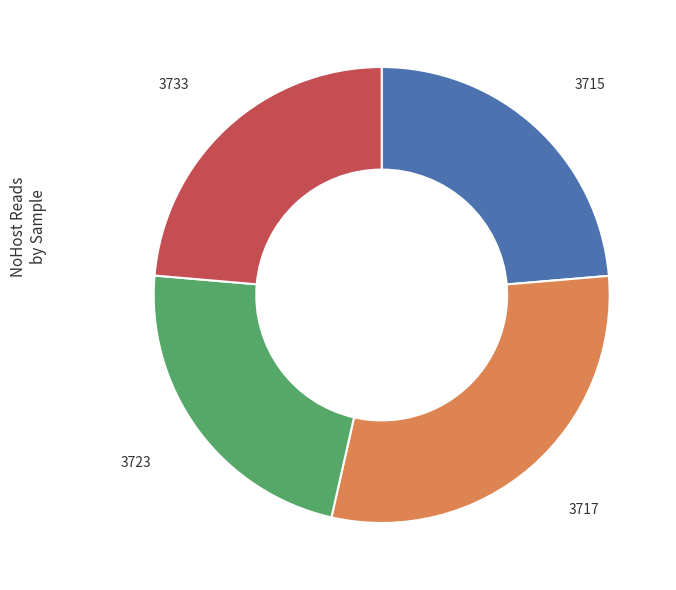

Which category has the biggest portion of the pie?

3717